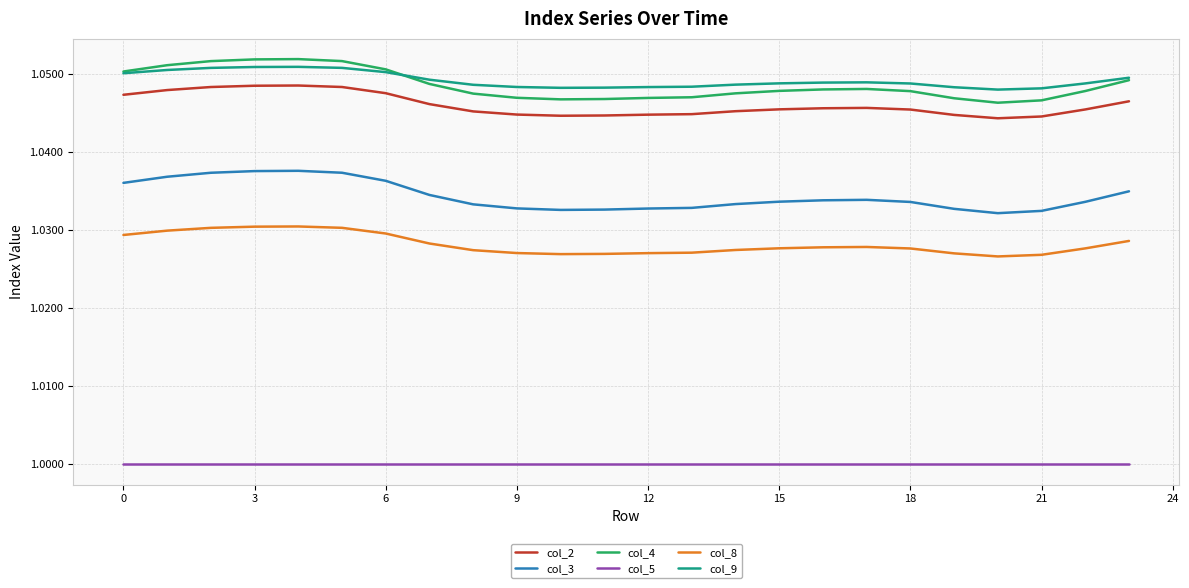

True or false: col_2 and col_3 intersect in this chart.

False